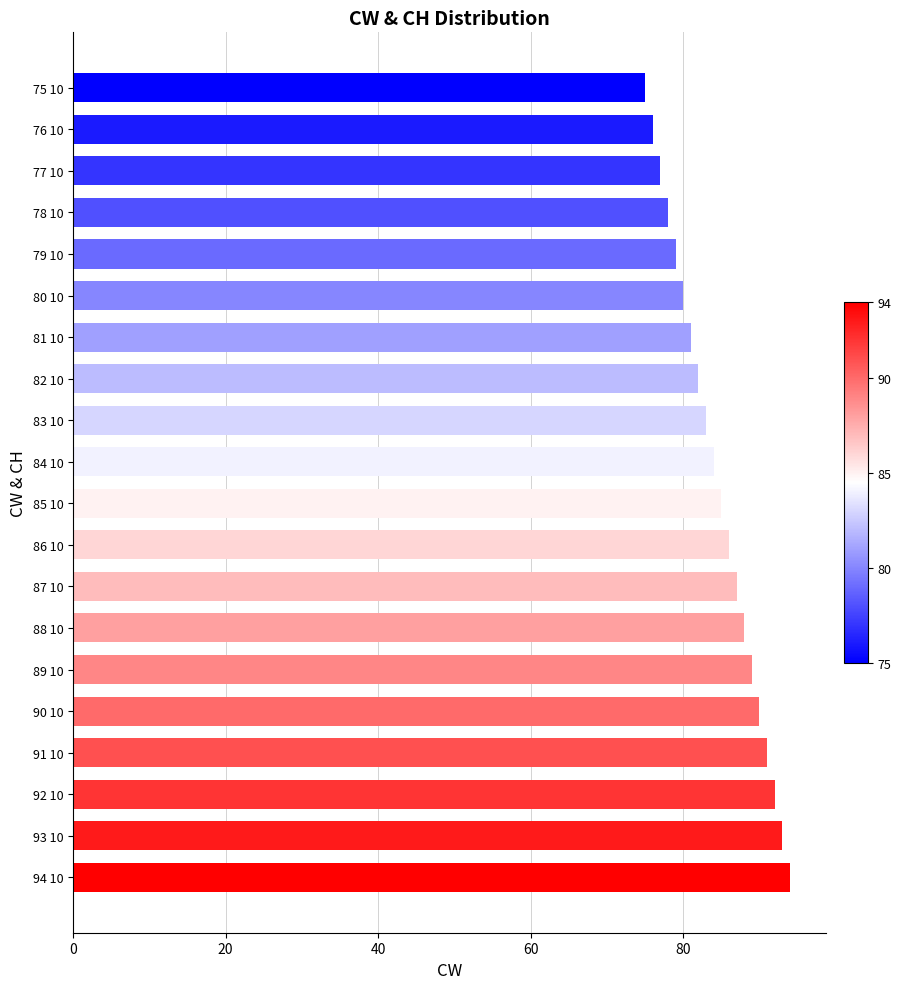

Count the number of data series in this chart.

1